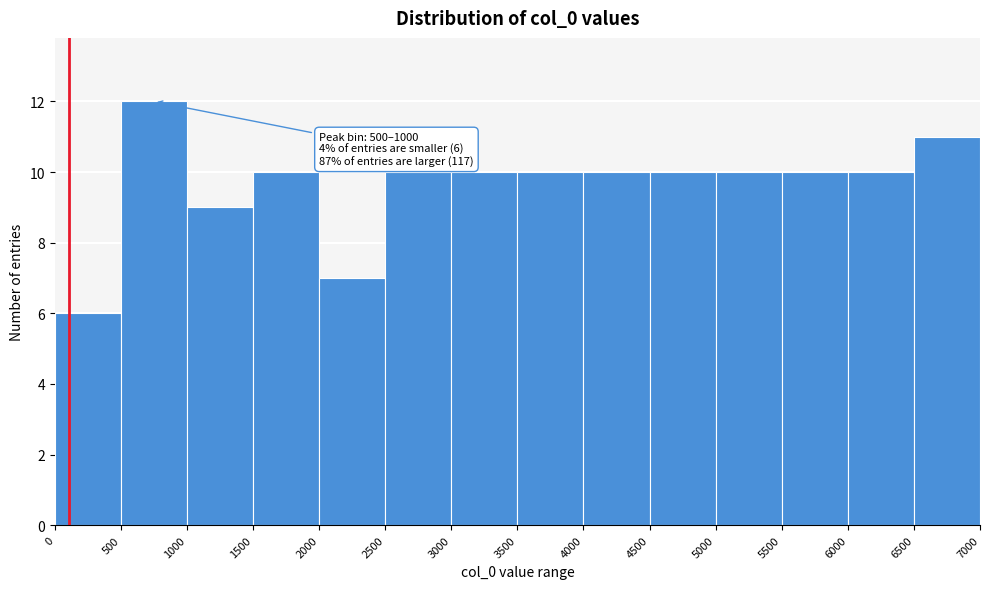

Which range on the x-axis has the tallest bar?

500 to 1000